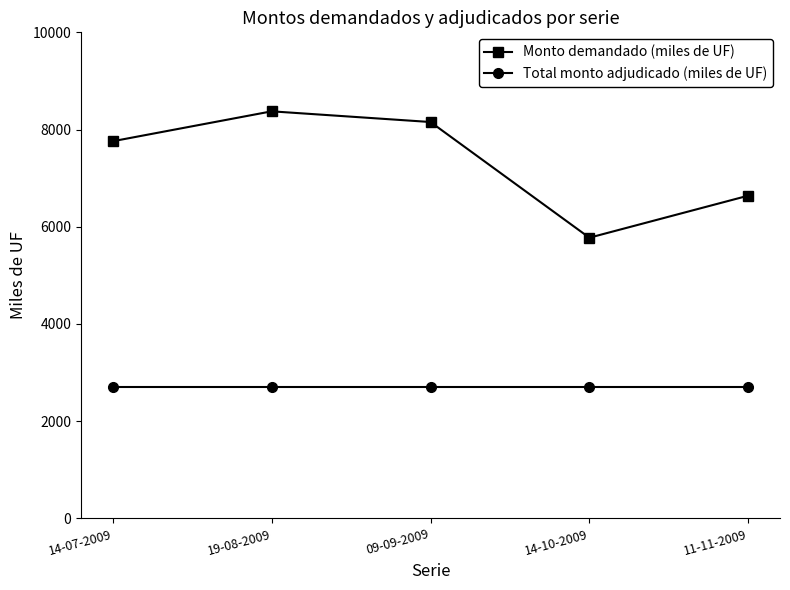

How many series are shown in this chart?

2